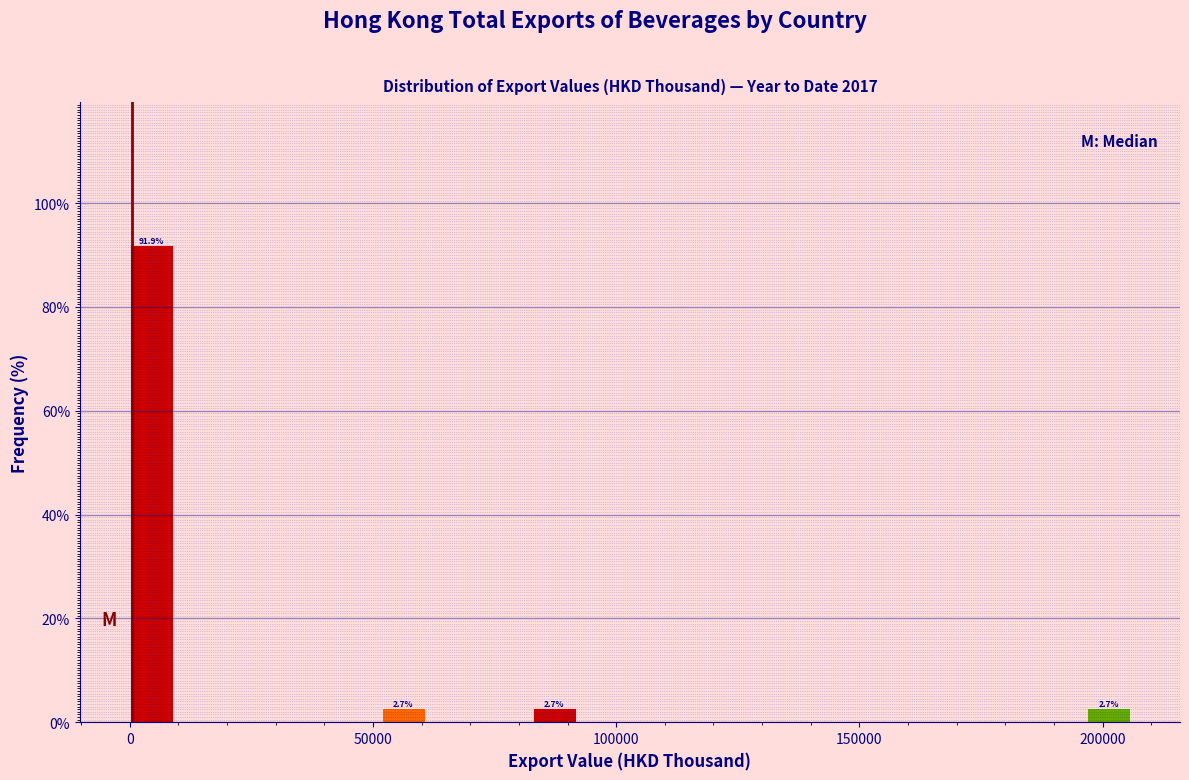

Read against the x-axis, roughly where is the centre of the tallest bar?

5000